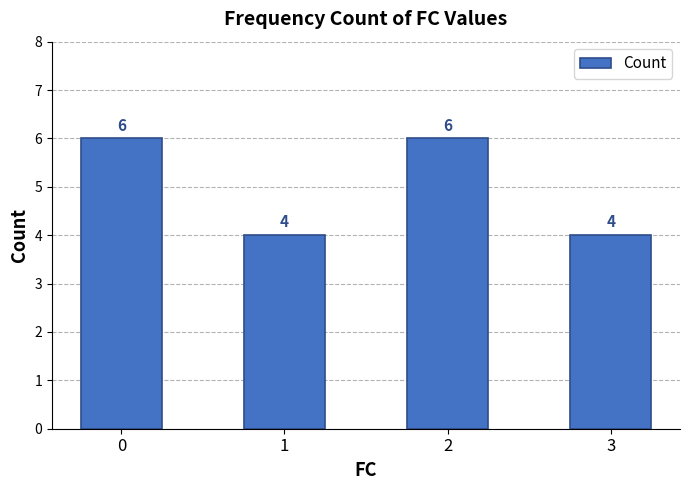

Is it true that the value at 2 is 4?

False